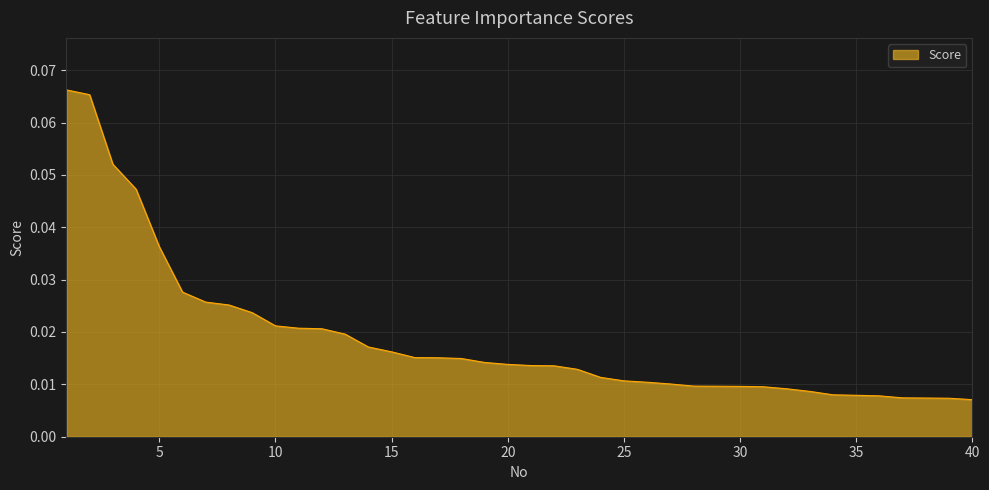

Reading left to right, list all the values displayed in this chart.

1=0.1	2=0.1	3=0.1	4=0.0	5=0.0	6=0.0	7=0.0	8=0.0	9=0.0	10=0.0	11=0.0	12=0.0	13=0.0	14=0.0	15=0.0	16=0.0	17=0.0	18=0.0	19=0.0	20=0.0	21=0.0	22=0.0	23=0.0	24=0.0	25=0.0	26=0.0	27=0.0	28=0.0	29=0.0	30=0.0	31=0.0	32=0.0	33=0.0	34=0.0	35=0.0	36=0.0	37=0.0	38=0.0	39=0.0	40=0.0